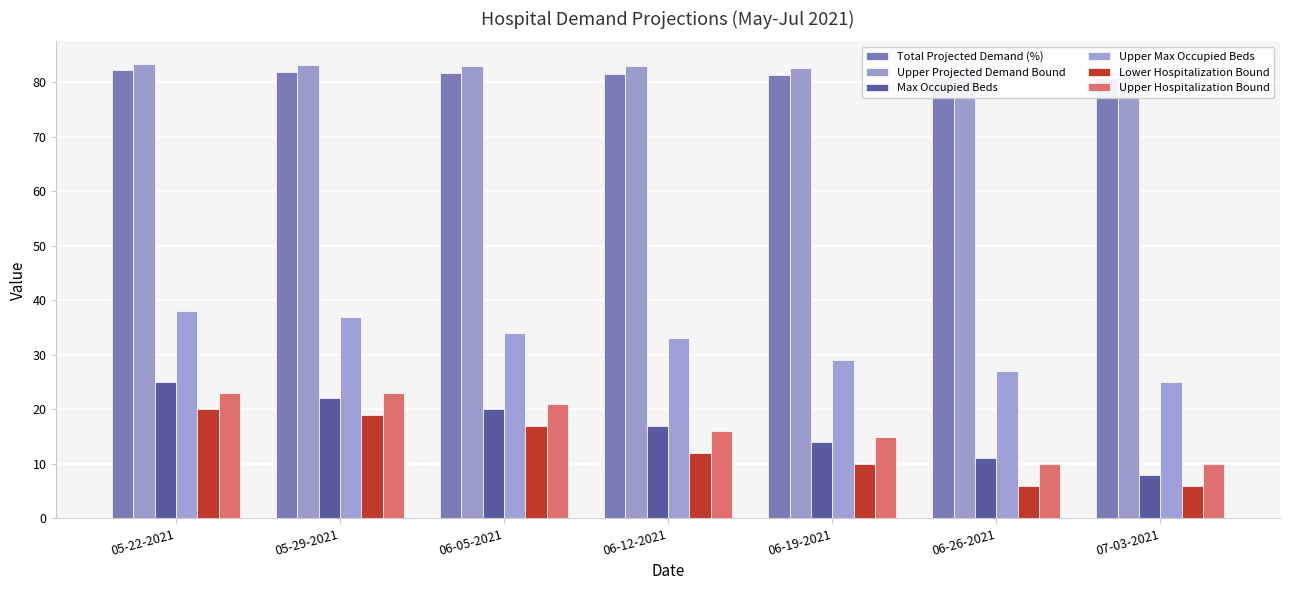

Reading left to right, extract all data points from this chart.

Total Projected Demand (%): 82.2	81.9	81.7	81.5	81.2	81.0	80.7
Upper Projected Demand Bound: 83.3	83.2	82.9	82.8	82.5	82.3	82.2
Max Occupied Beds: 25.0	22.0	20.0	17.0	14.0	11.0	8.0
Upper Max Occupied Beds: 38.0	37.0	34.0	33.0	29.0	27.0	25.0
Lower Hospitalization Bound: 20.0	19.0	17.0	12.0	10.0	6.0	6.0
Upper Hospitalization Bound: 23.0	23.0	21.0	16.0	15.0	10.0	10.0